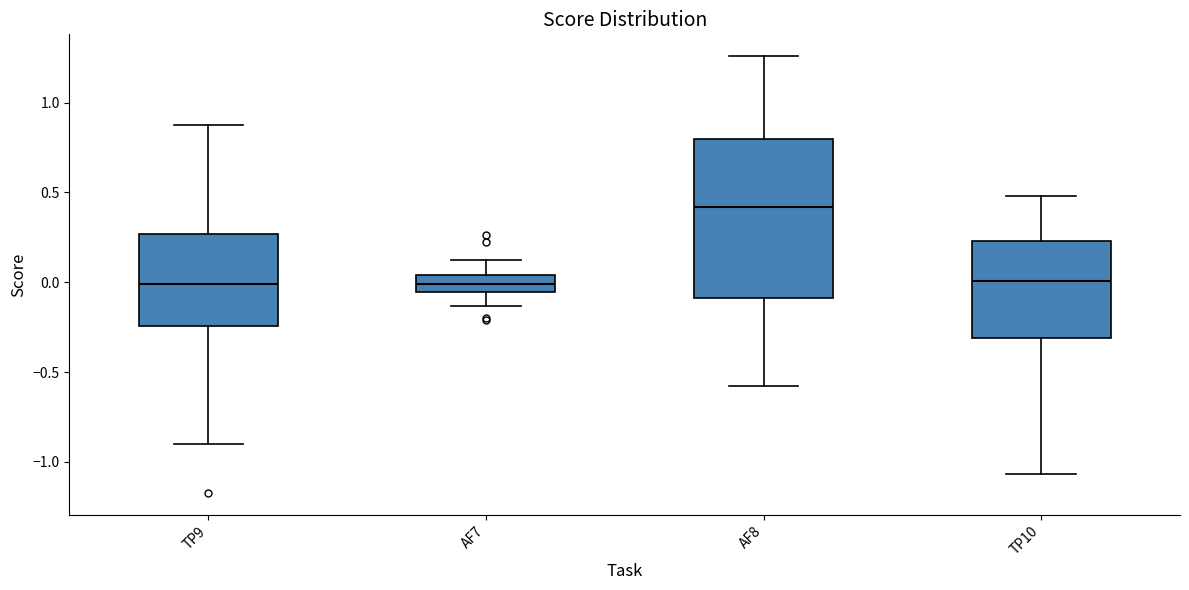

Reading left to right, read every box against the y-axis: the position of its median line, the range the box covers, and the ends of its whiskers. The values are not printed on the chart, so give them approximately, as read against the axis.

TP9: median 0.00, box -0.25 to 0.25, whiskers -0.90 to 0.90
AF7: median 0.00, box -0.05 to 0.05, whiskers -0.15 to 0.10
AF8: median 0.40, box -0.10 to 0.80, whiskers -0.60 to 1.25
TP10: median 0.00, box -0.30 to 0.25, whiskers -1.05 to 0.50